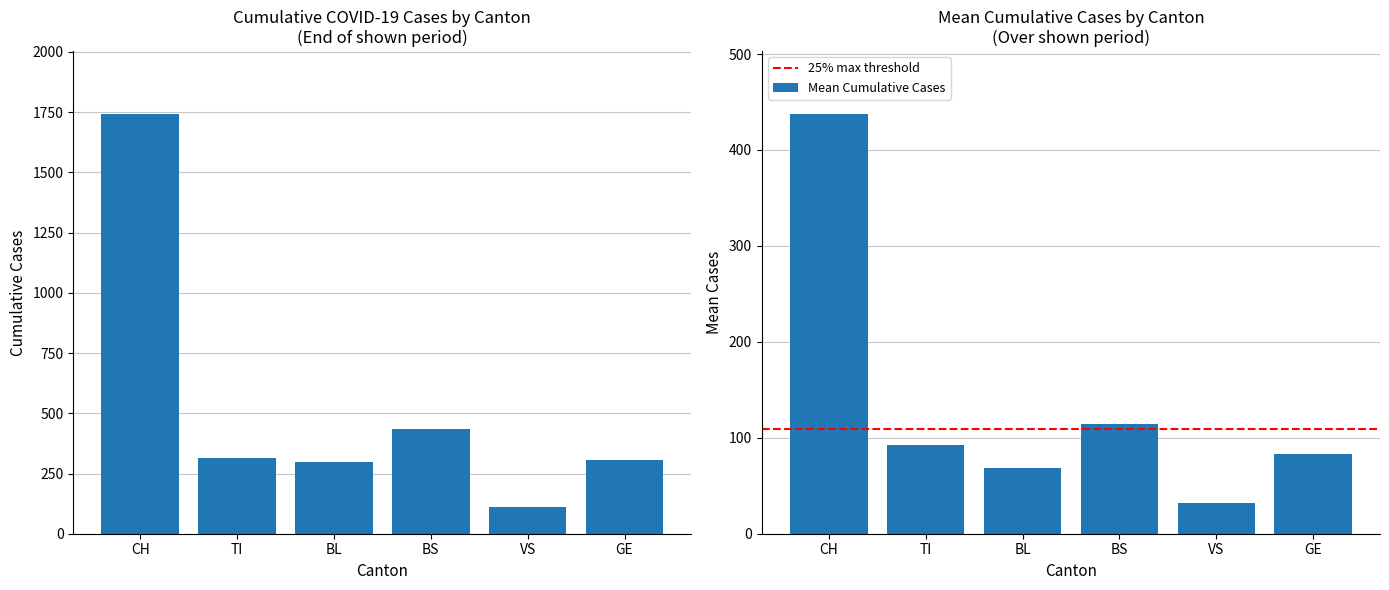

What is the sum of all Mean Cumulative Cases values?

828.1